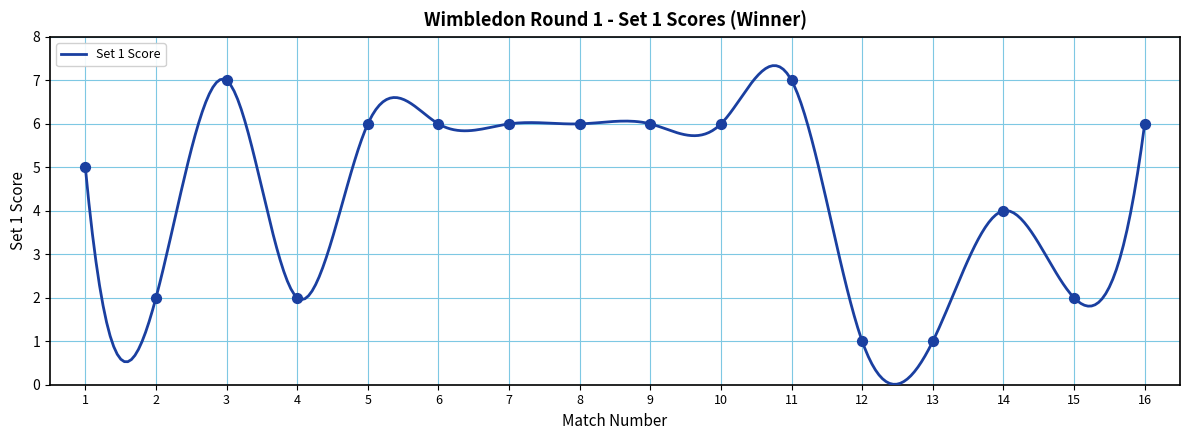

What is the maximum value for Set 1 Score?

7.3